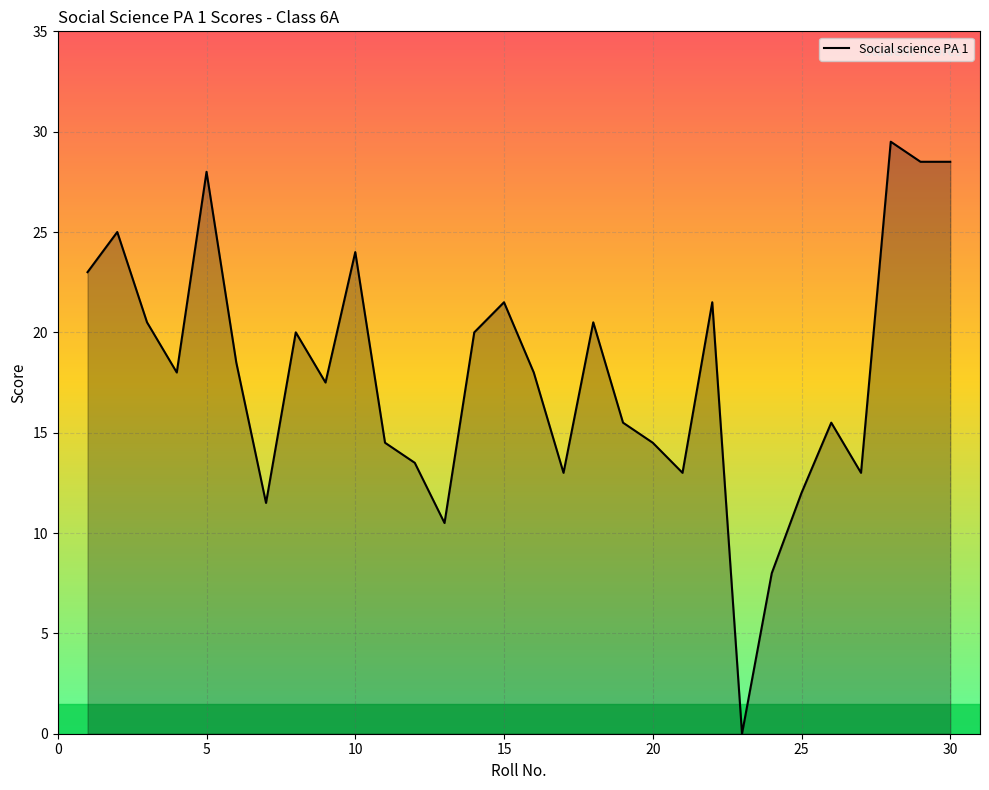

Count the number of categories in the chart.

30